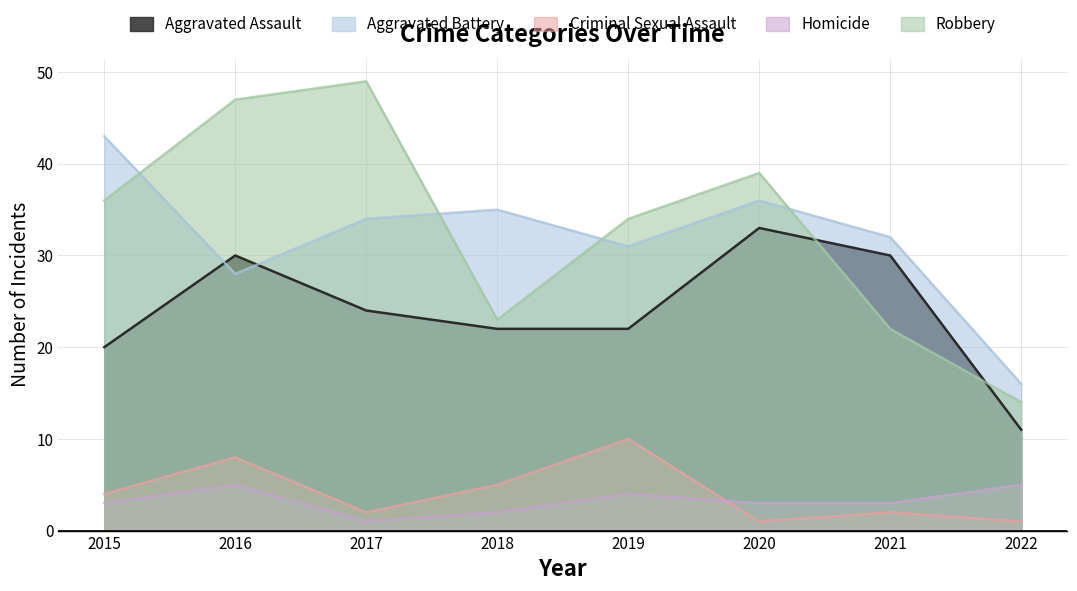

What is the total value across all series at 2016?

118